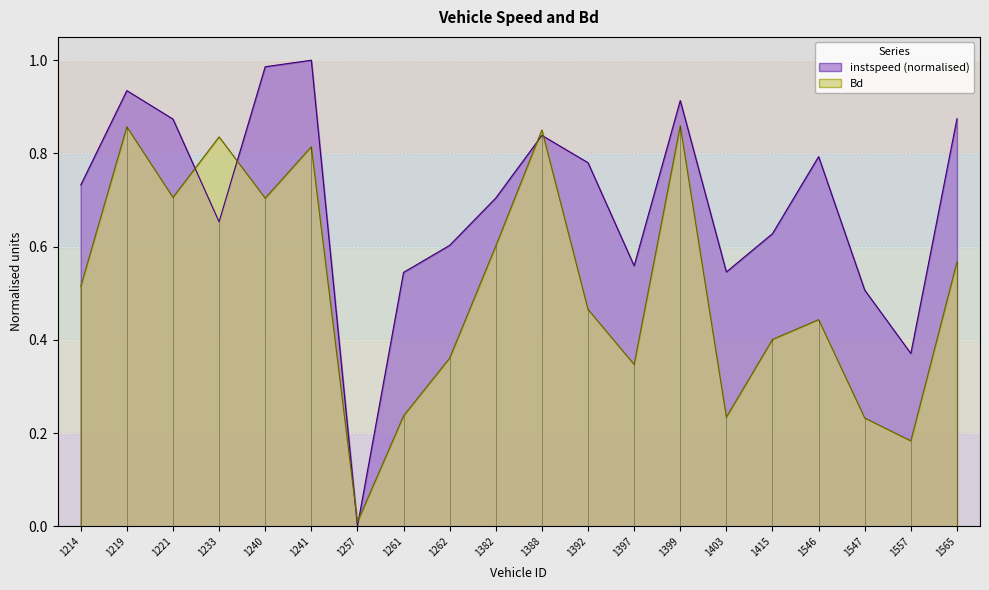

What is the value of the instspeed point at the 14th from the left?

0.9